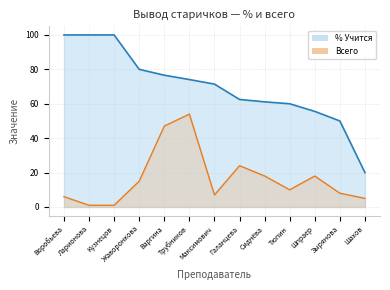

List the labels in order of % Учится value, largest first.

Воробьева, Ларионова, Кузнецов, Жаворонкова, Варгина, Трубников, Максимович, Галанцева, Сиднёва, Тюпин, Шпраер, Зырянова, Шахов